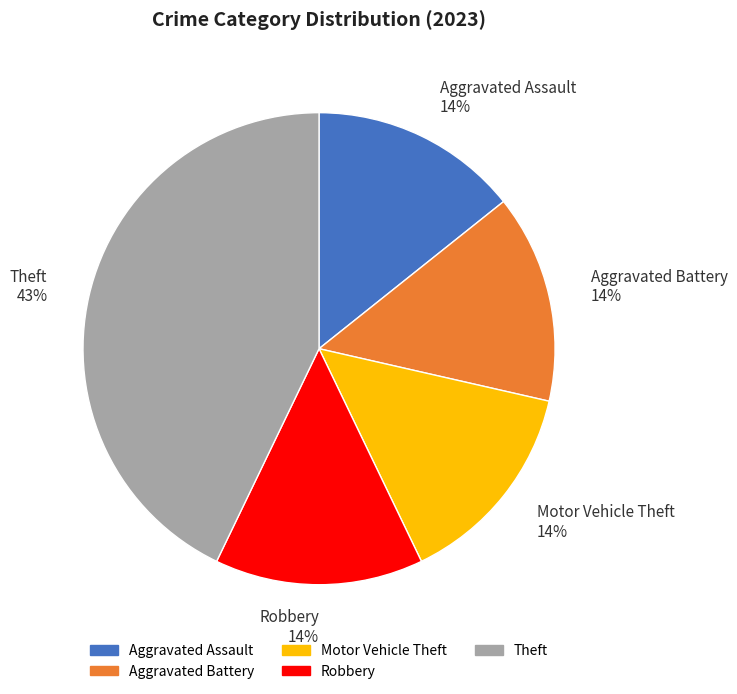

To the nearest percent, what is the difference between the largest and smallest slice percentages?

29%